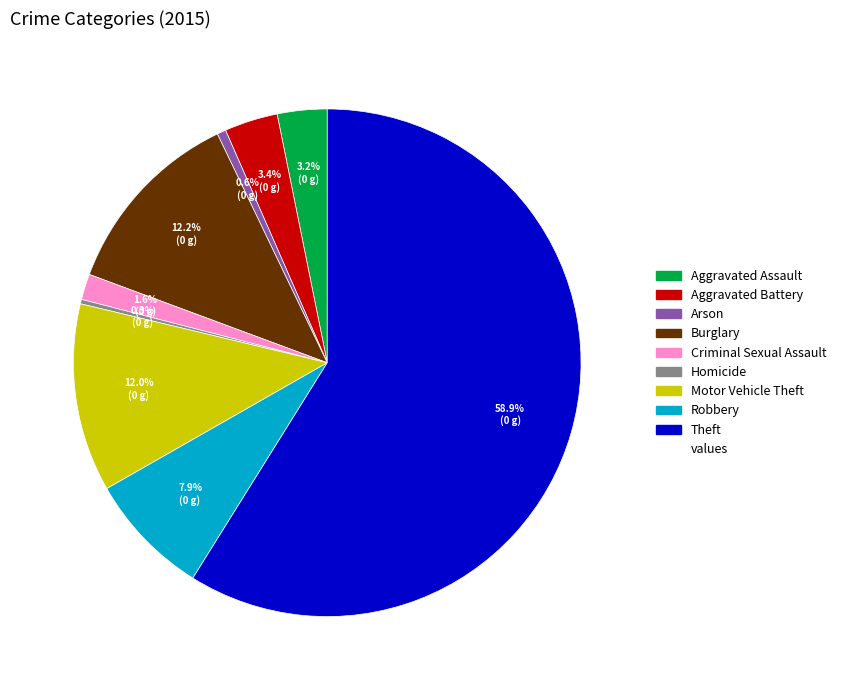

Is there any slice that represents more than half of the pie?

Yes